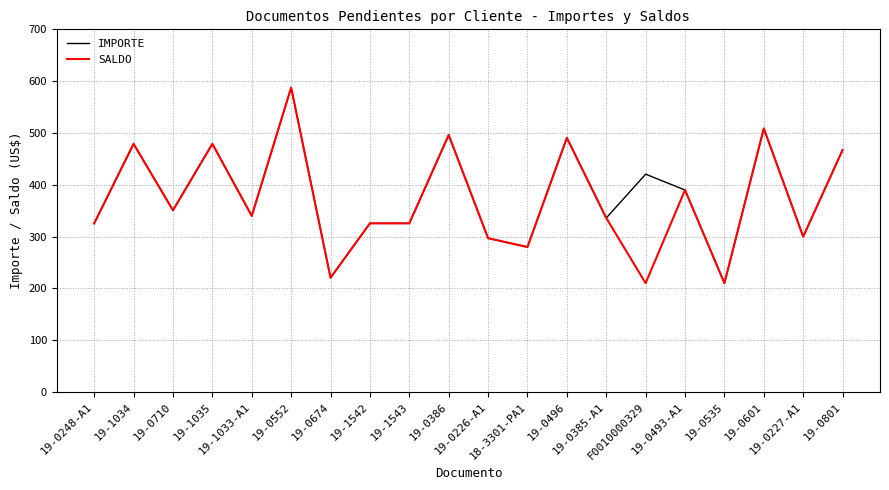

What is the difference between the maximum and second lowest values in the SALDO series?

377.4